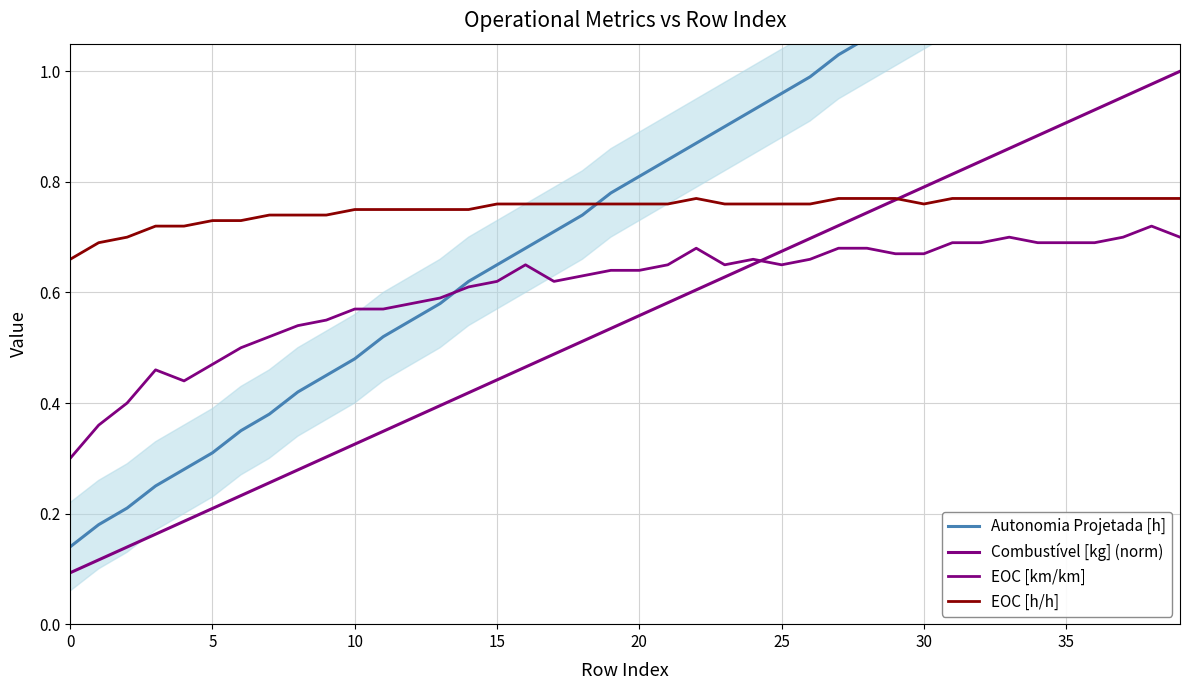

Which has a higher value, 26 or 10?

26